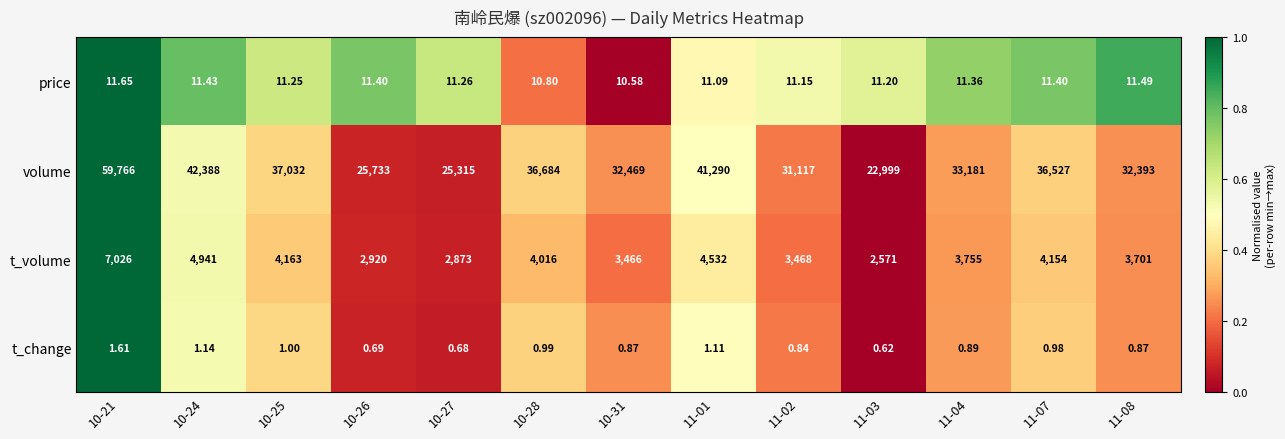

Is the value of t_volume at 10-28 greater than the value of volume at 11-07?

No